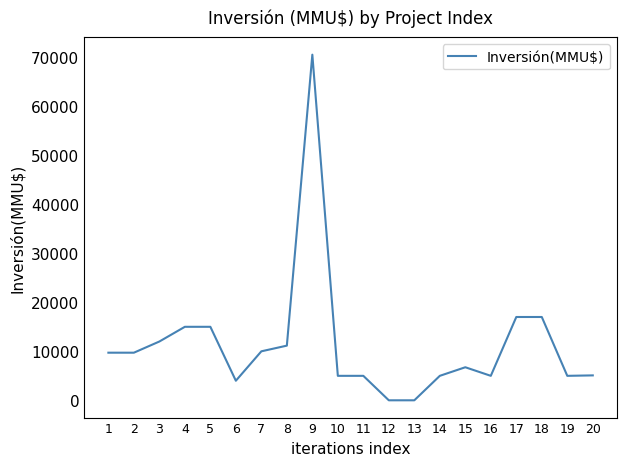

What is the greatest value displayed?

70500